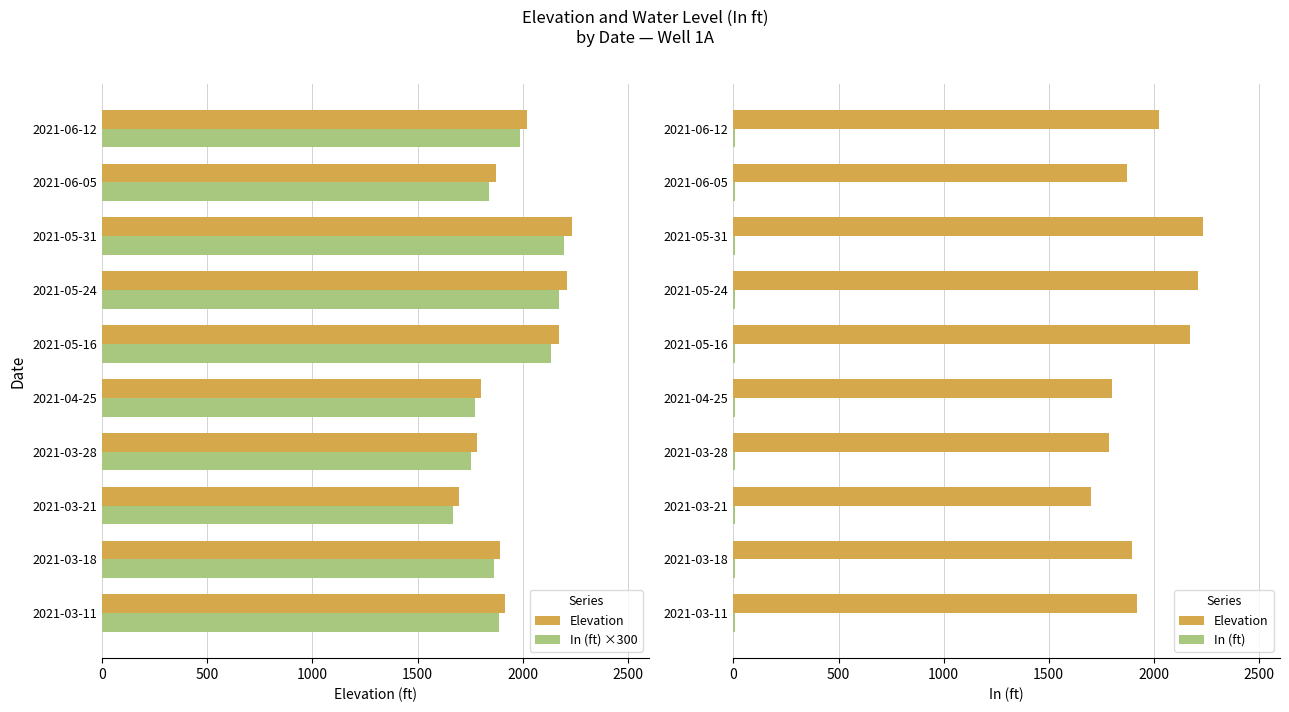

How many data points in In (ft) are less than 6?

3